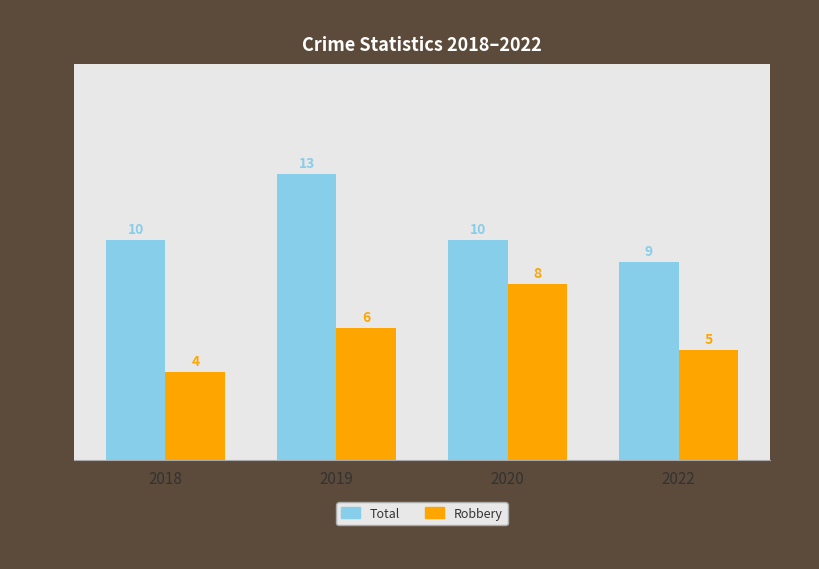

Rank the series by their maximum value, from lowest to highest.

Robbery, Total